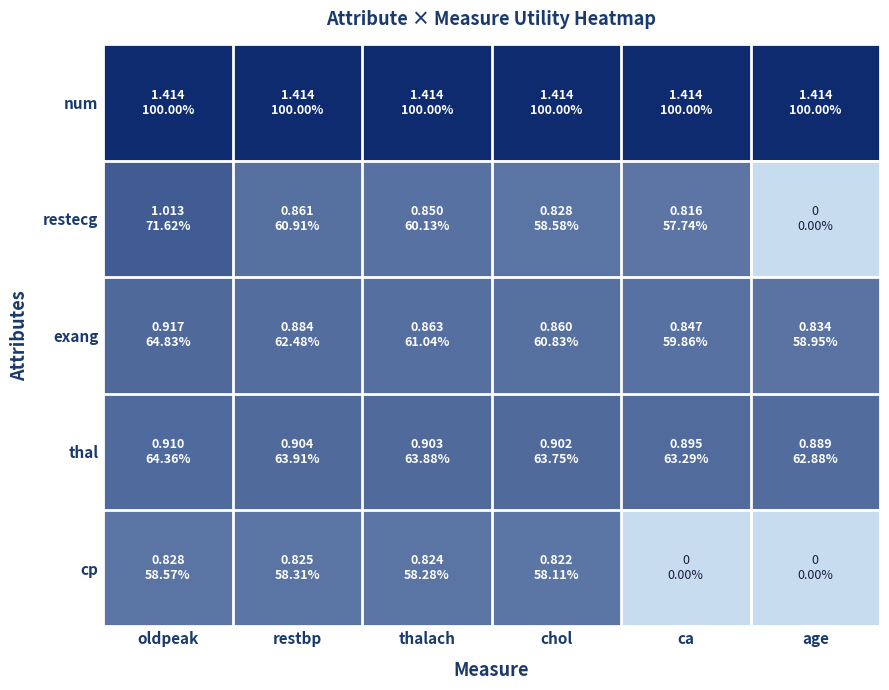

Reading left to right, transcribe all the data shown in this chart.

num: oldpeak=1.4	restbp=1.4	thalach=1.4	chol=1.4	ca=1.4	age=1.4
restecg: oldpeak=1.0	restbp=0.9	thalach=0.9	chol=0.8	ca=0.8	age=0.0
exang: oldpeak=0.9	restbp=0.9	thalach=0.9	chol=0.9	ca=0.8	age=0.8
thal: oldpeak=0.9	restbp=0.9	thalach=0.9	chol=0.9	ca=0.9	age=0.9
cp: oldpeak=0.8	restbp=0.8	thalach=0.8	chol=0.8	ca=0.0	age=0.0